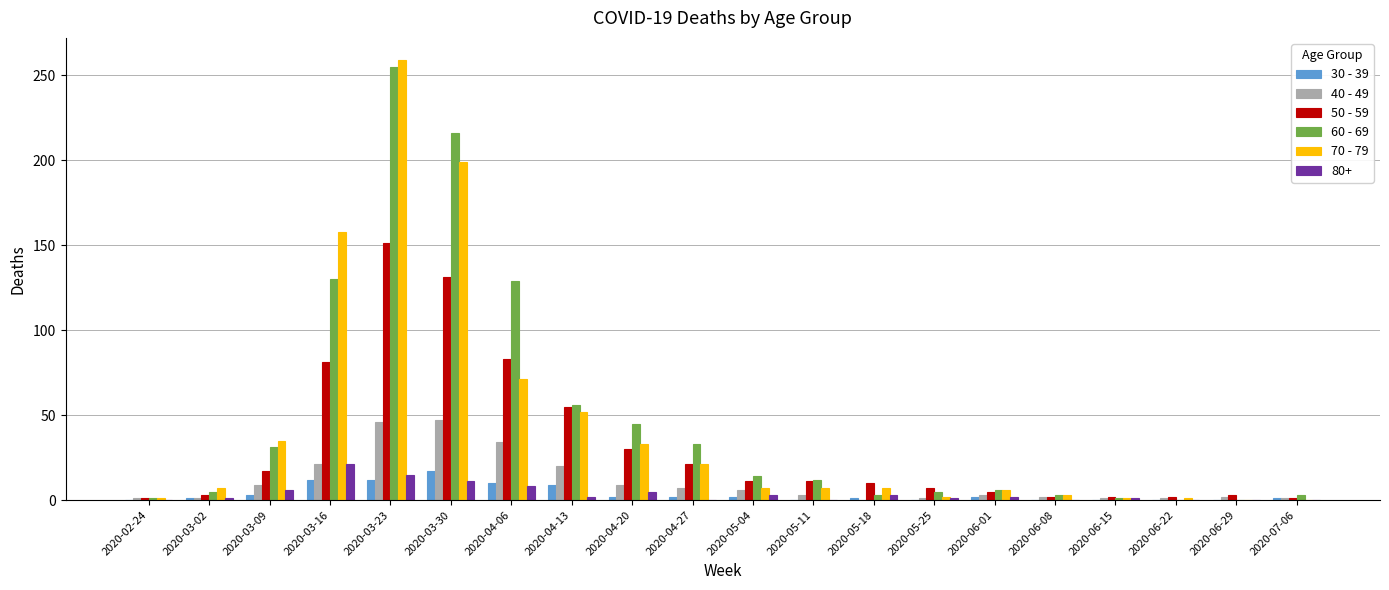

What is the total value across all series at 2020-04-20?

124